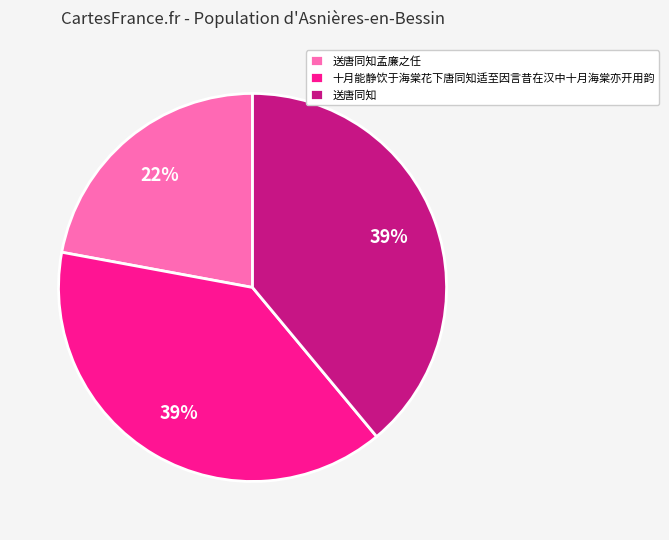

Is 十月能静饮于海棠花下唐同知适至因言昔在汉中十月海棠亦开用韵 the majority of the pie?

No